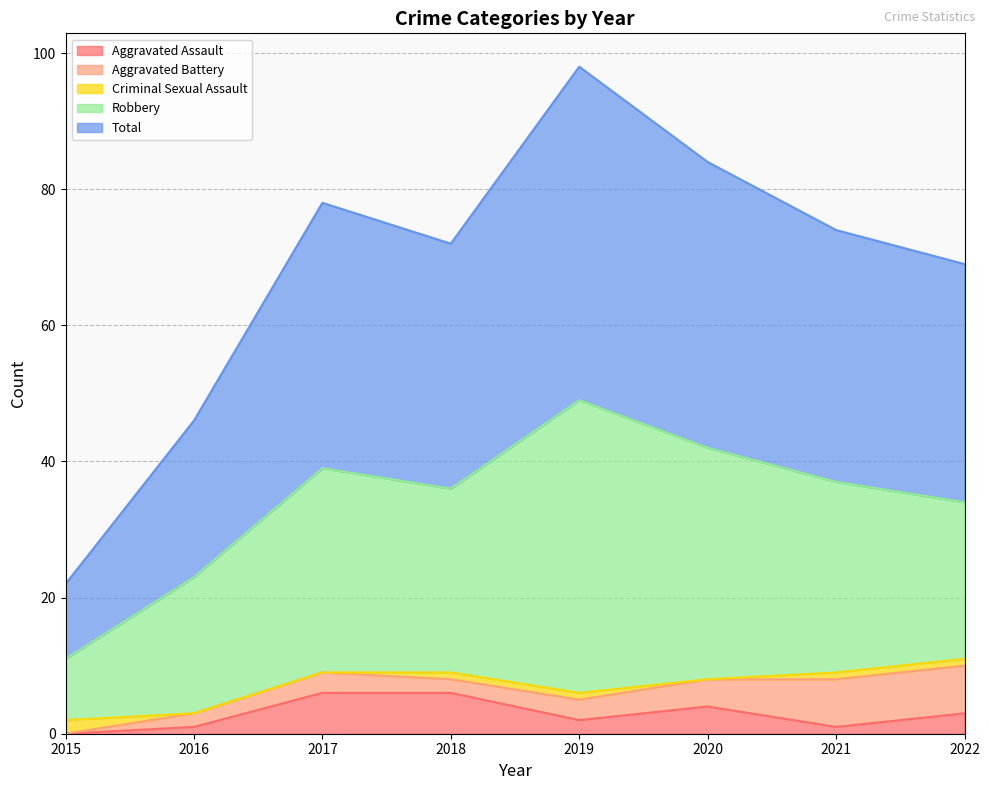

What is the value of the Total point at the 7th from the left?

37